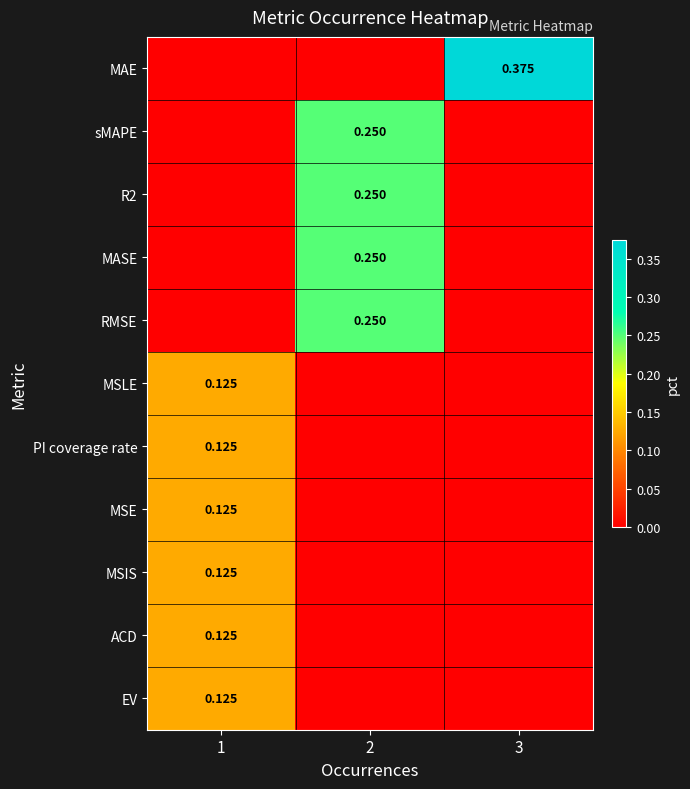

What is the difference between the maximum and minimum values in the row_2 series?

0.2